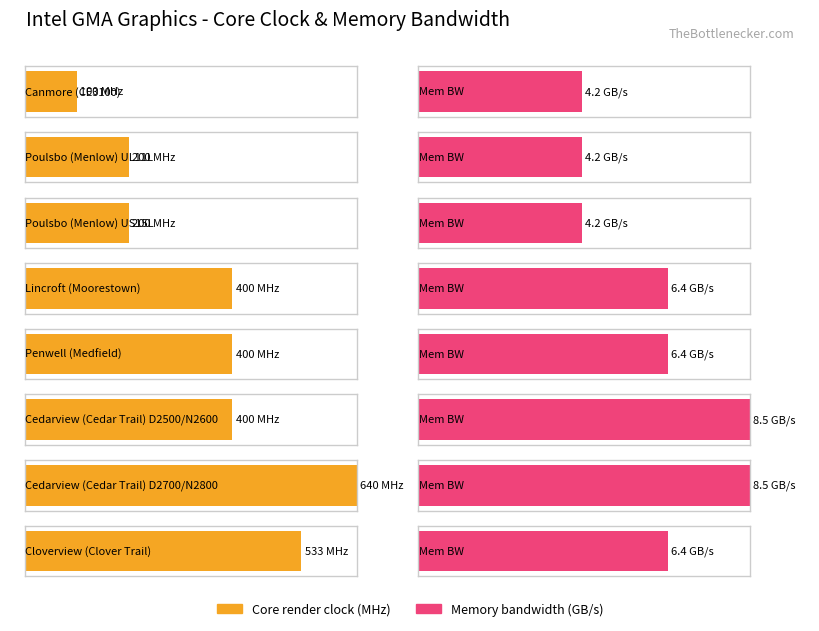

Reading left to right, list all the values displayed in this chart.

Core render clock (MHz): 100.0	200.0	200.0	400.0	400.0	400.0	640.0	533.0
Memory bandwidth (GB/s): 4.2	4.2	4.2	6.4	6.4	8.5	8.5	6.4